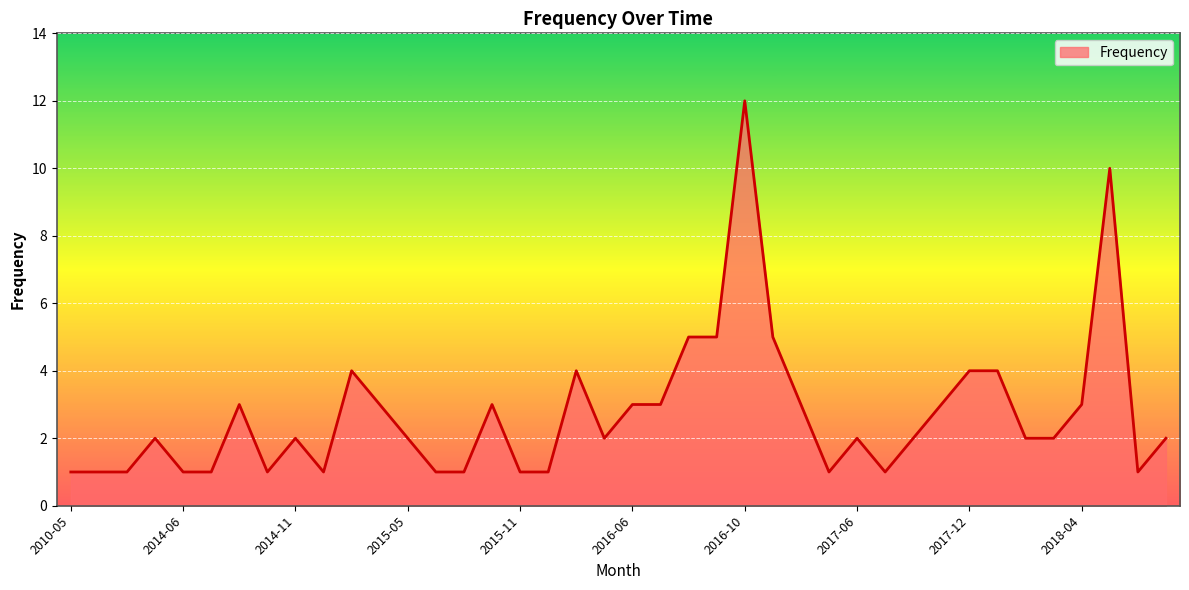

What is the difference between the maximum and second lowest values?

11